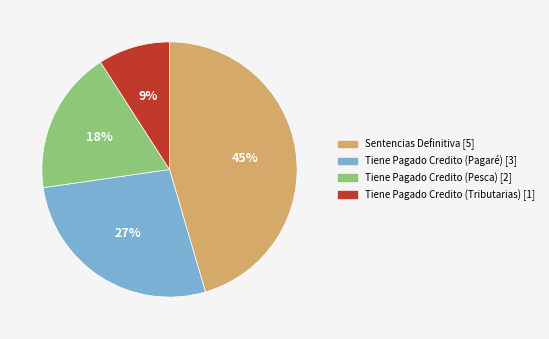

What is the ratio of the value at Tiene Pagado Credito (Pagaré) to the value at Tiene Pagado Credito (Tributarias)?

3.0